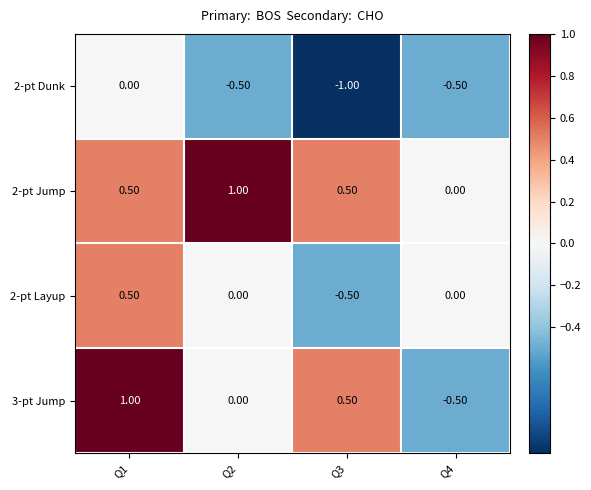

What is the spread (max minus min) of values at Q1?

1.0